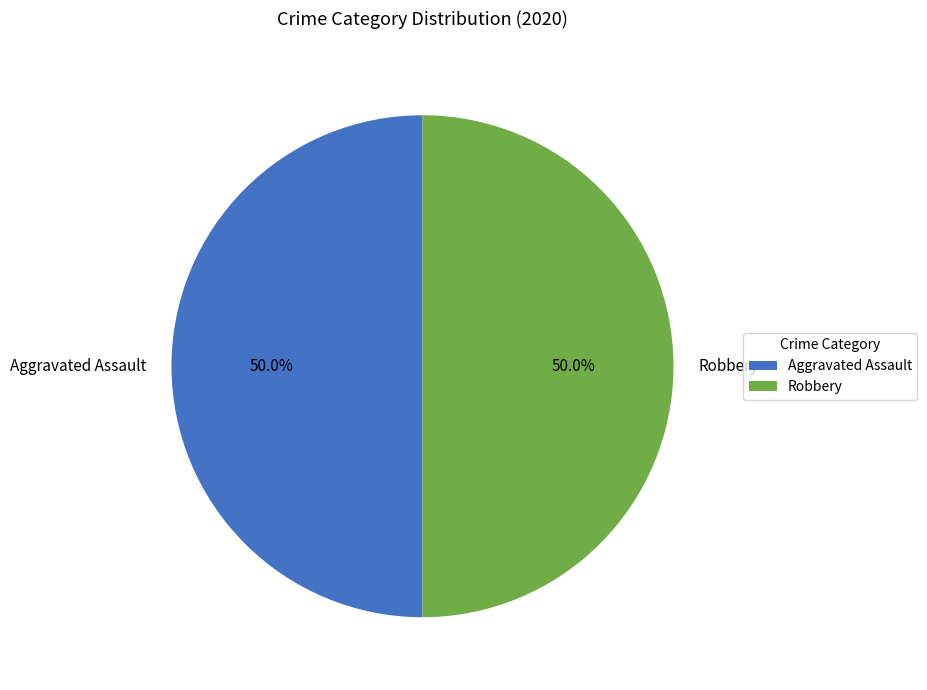

Approximately how many times larger is the value at Robbery compared to Aggravated Assault?

1.0